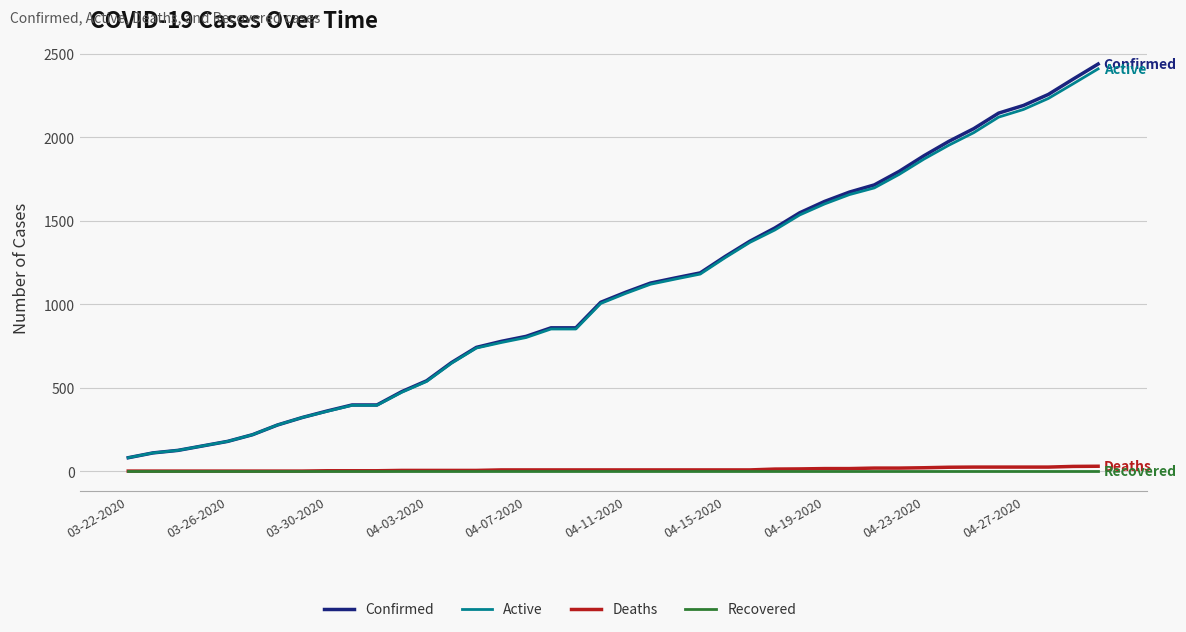

Count the number of categories in the chart.

40